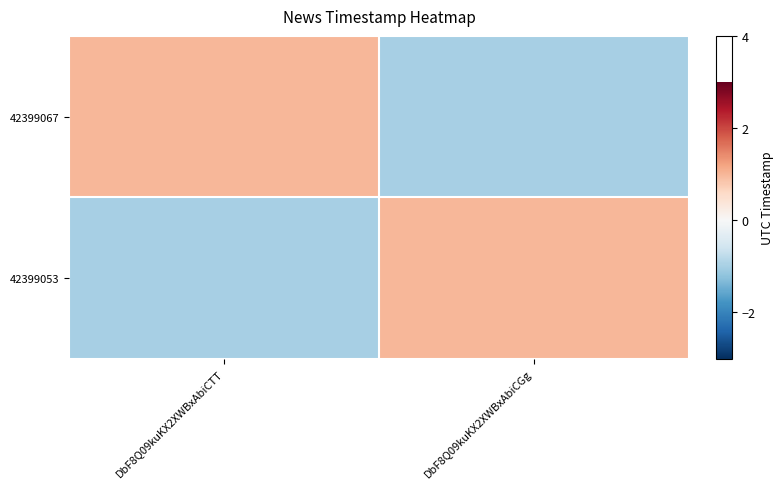

Reading right to left, extract all data points from this chart.

42399067: DbF8Q09kuKX2XWBxAbiCGg=-1.0	DbF8Q09kuKX2XWBxAbiCTT=1.0
42399053: DbF8Q09kuKX2XWBxAbiCGg=1.0	DbF8Q09kuKX2XWBxAbiCTT=-1.0